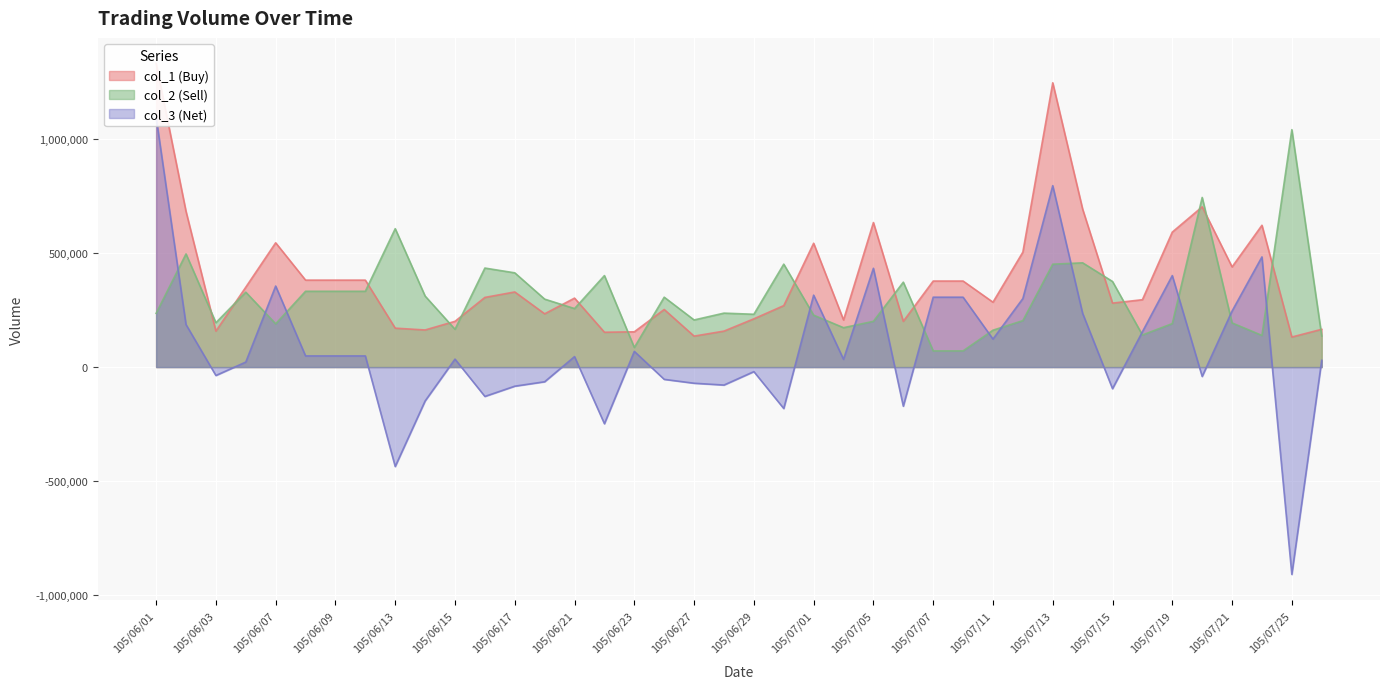

True or false: col_2 (Sell) has a value of 333000 at 105/06/09.

True